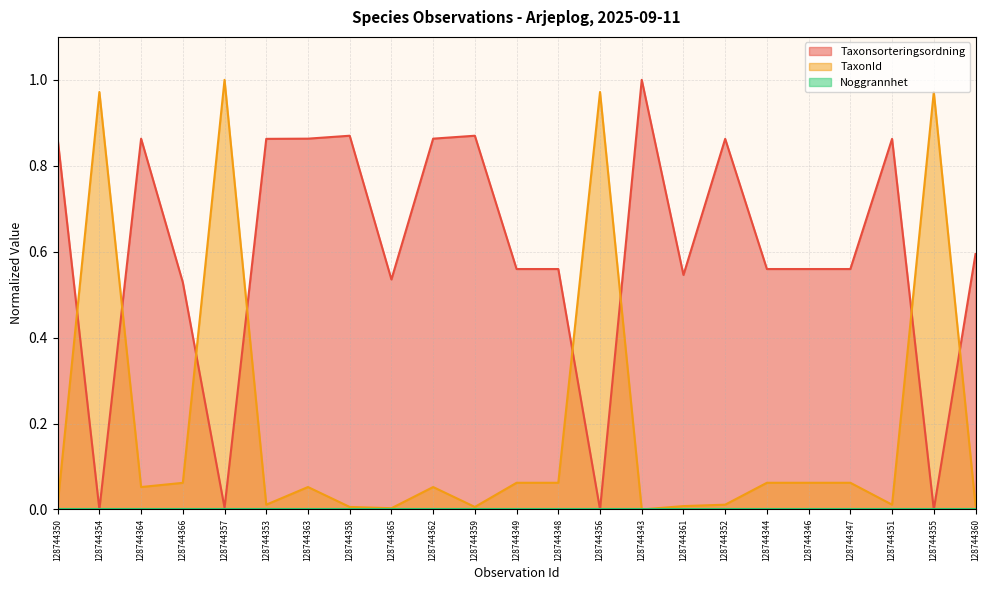

At which label does Taxonsorteringsordning reach its peak?

128744343